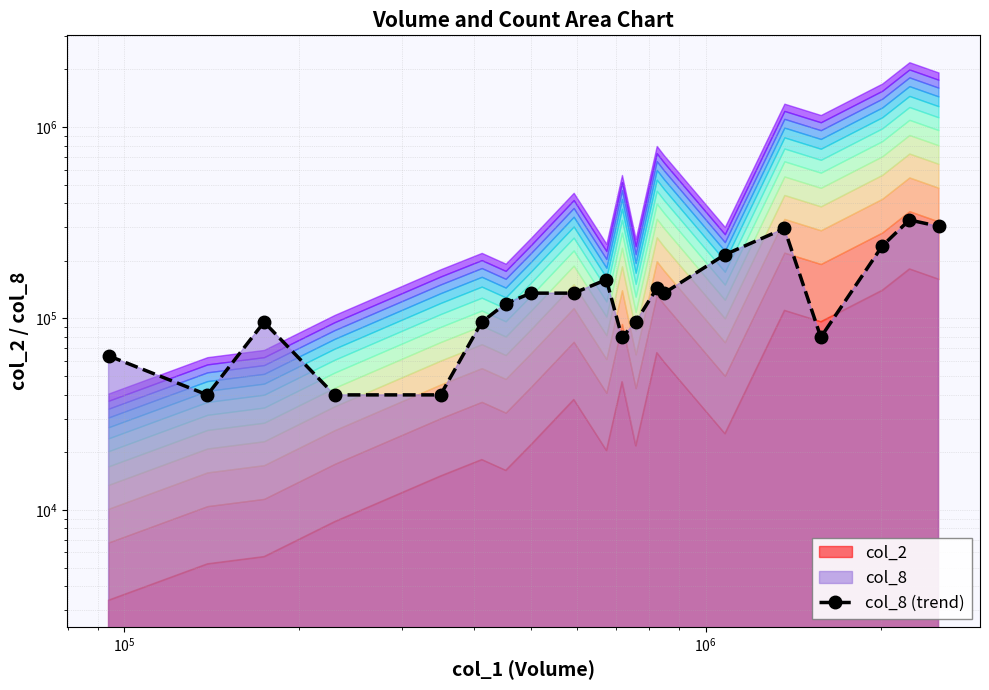

What is the label of the 17th point from the right?

$\mathdefault{10^{6}}$